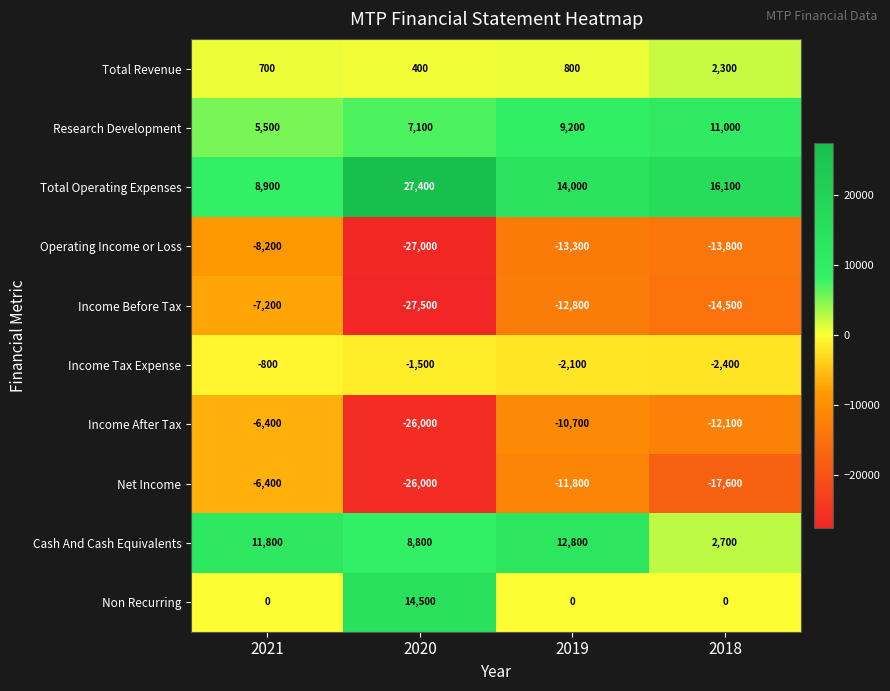

True or false: Non Recurring has a value of -6397 at 2018.

False